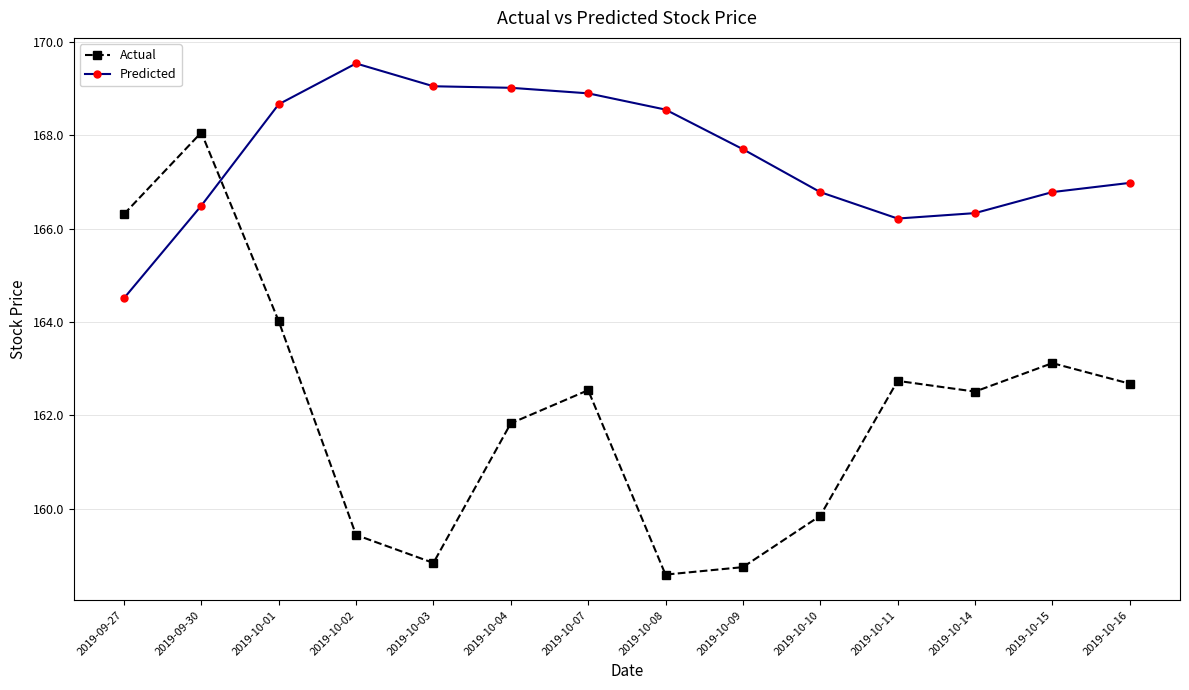

What is the total value across all series at 2019-10-07?

331.4